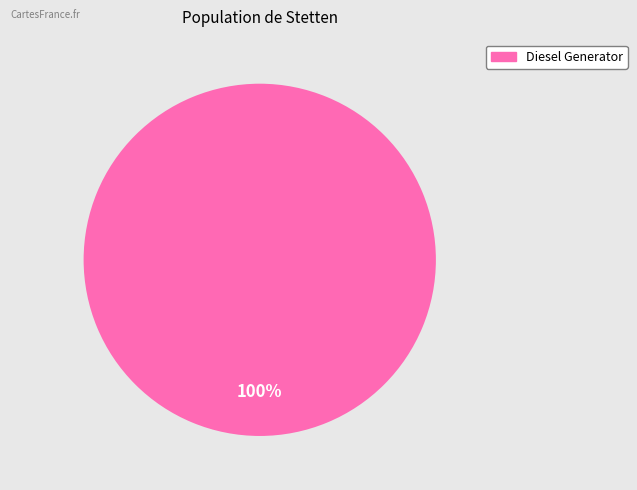

Does any single category account for the majority?

Yes